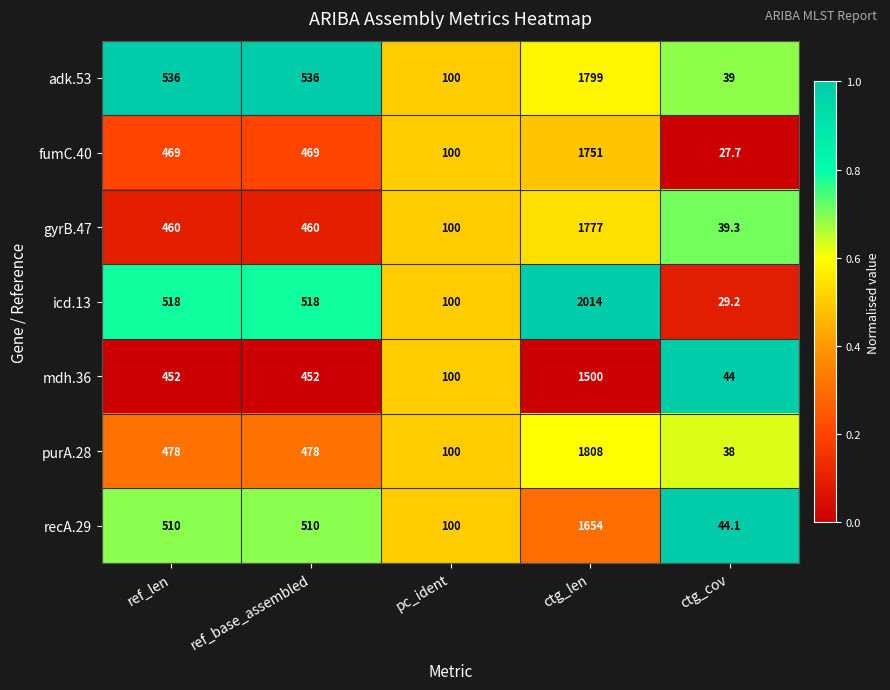

List the series in order of their peak value, lowest first.

mdh.36, recA.29, fumC.40, gyrB.47, adk.53, purA.28, icd.13